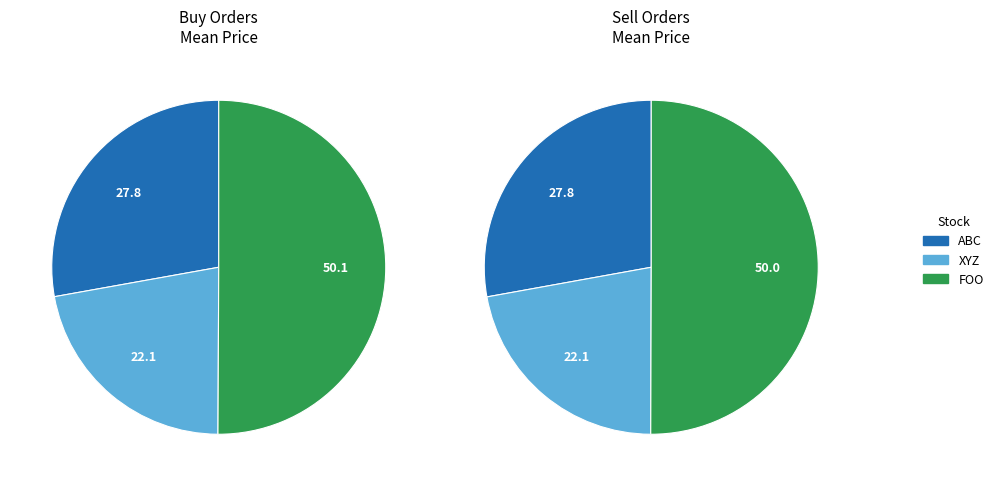

Is it true that 11 is 1% of the pie?

False